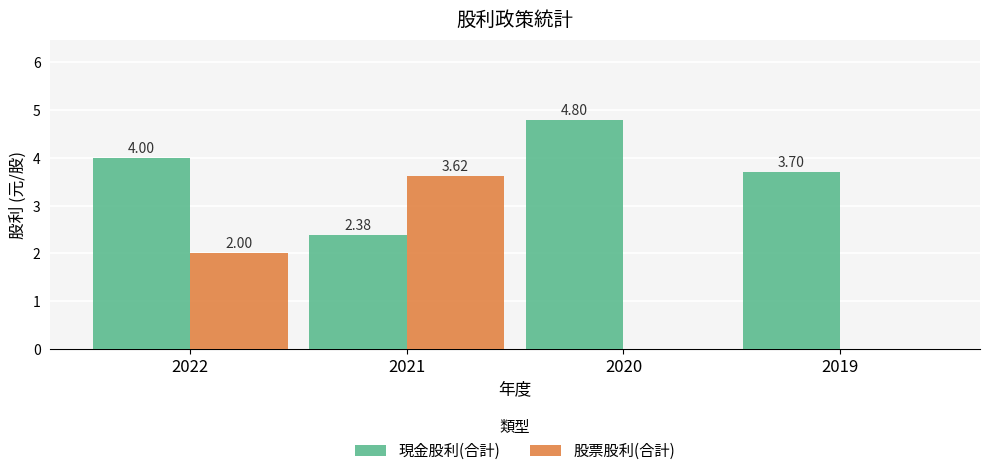

What is the sum of the 現金股利(合計) values at 2022 and 2021?

6.4